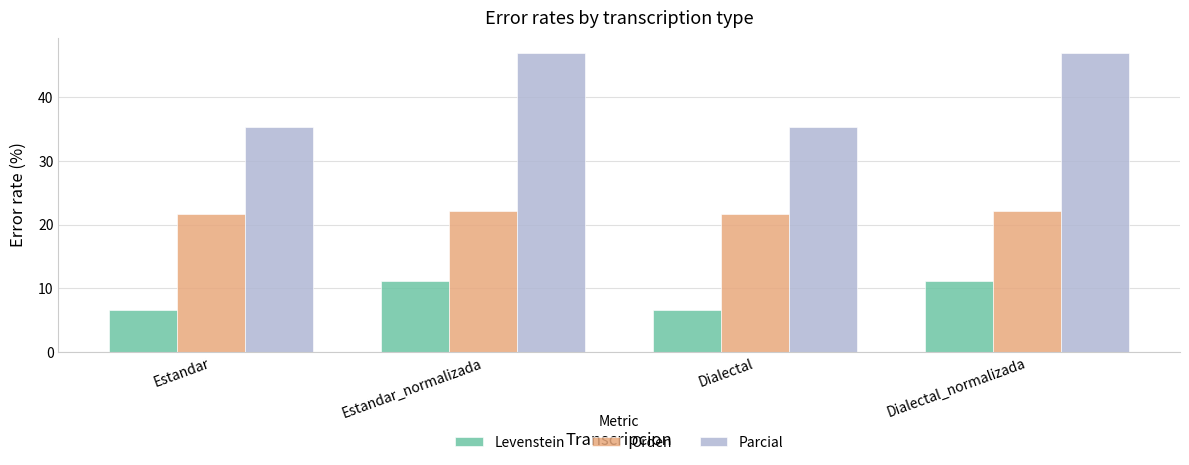

What is the approximate value of Levenstein at Dialectal_normalizada?

11.1